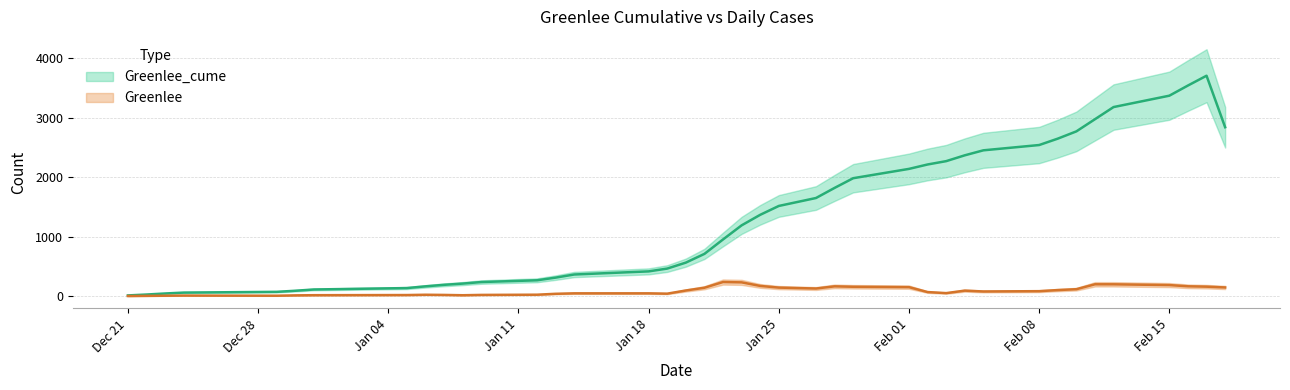

At which category does the chart reach its minimum across all series?

Dec 21